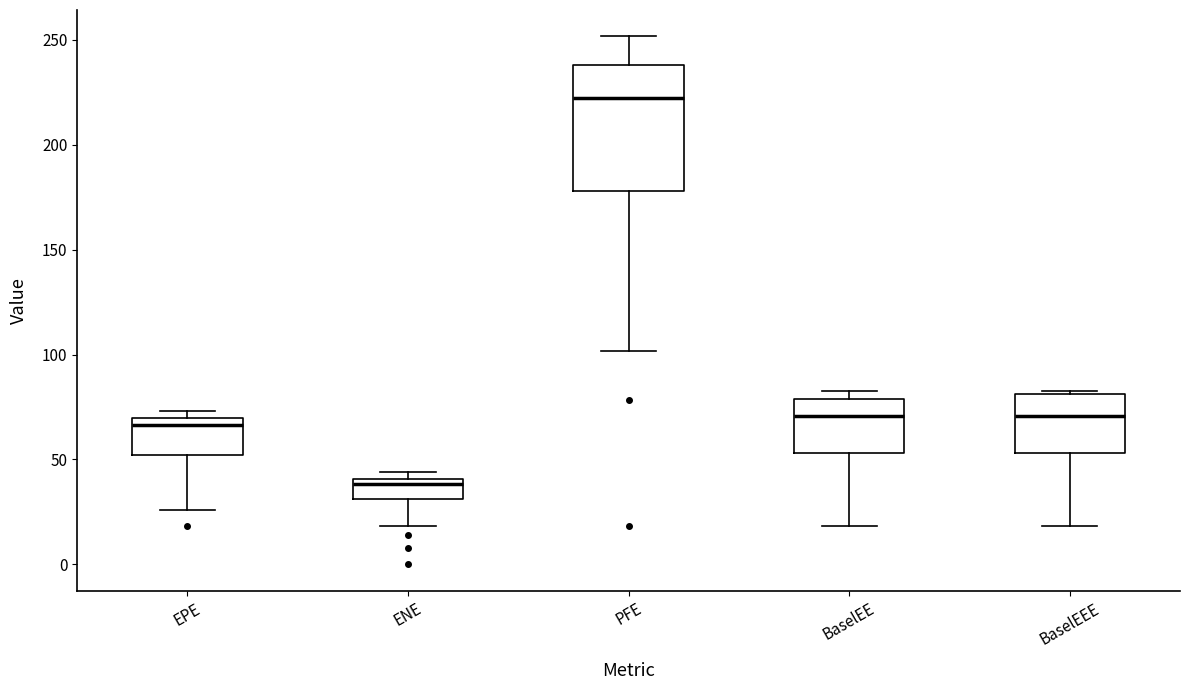

Comparing the boxes themselves (not the whiskers), which one is the tallest?

PFE